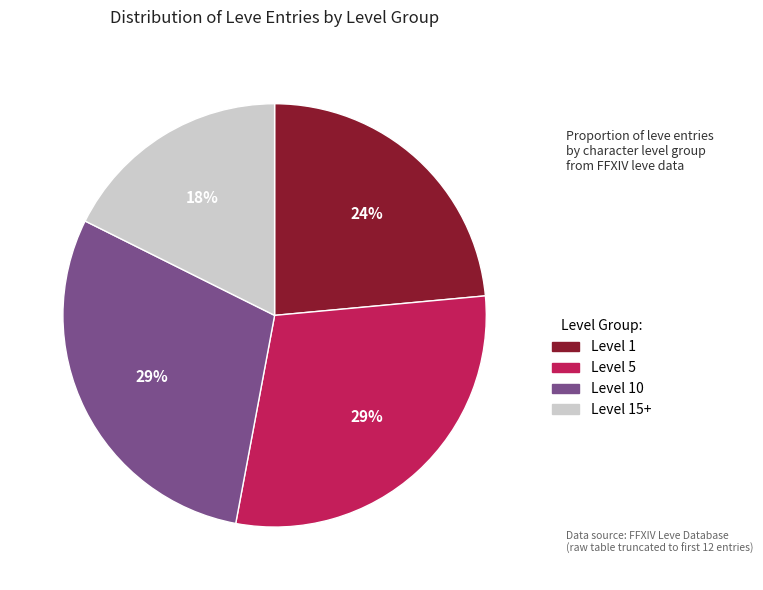

Is there any slice that represents more than half of the pie?

No